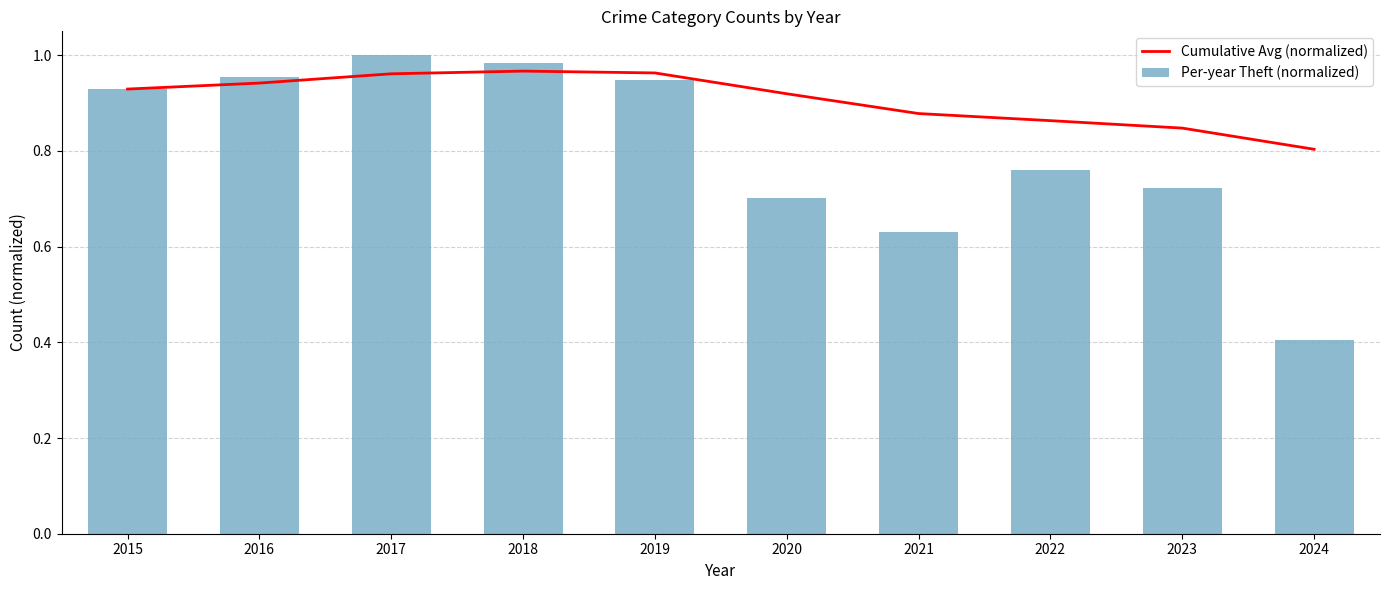

What is the total value across all series at 2019?

1.9